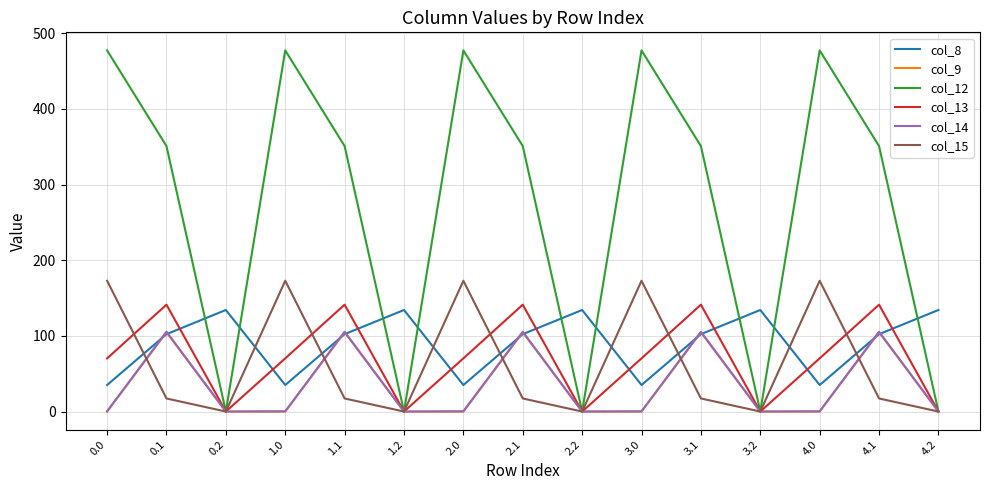

The value of col_8 at 0.0 is 35.0. True or false?

True